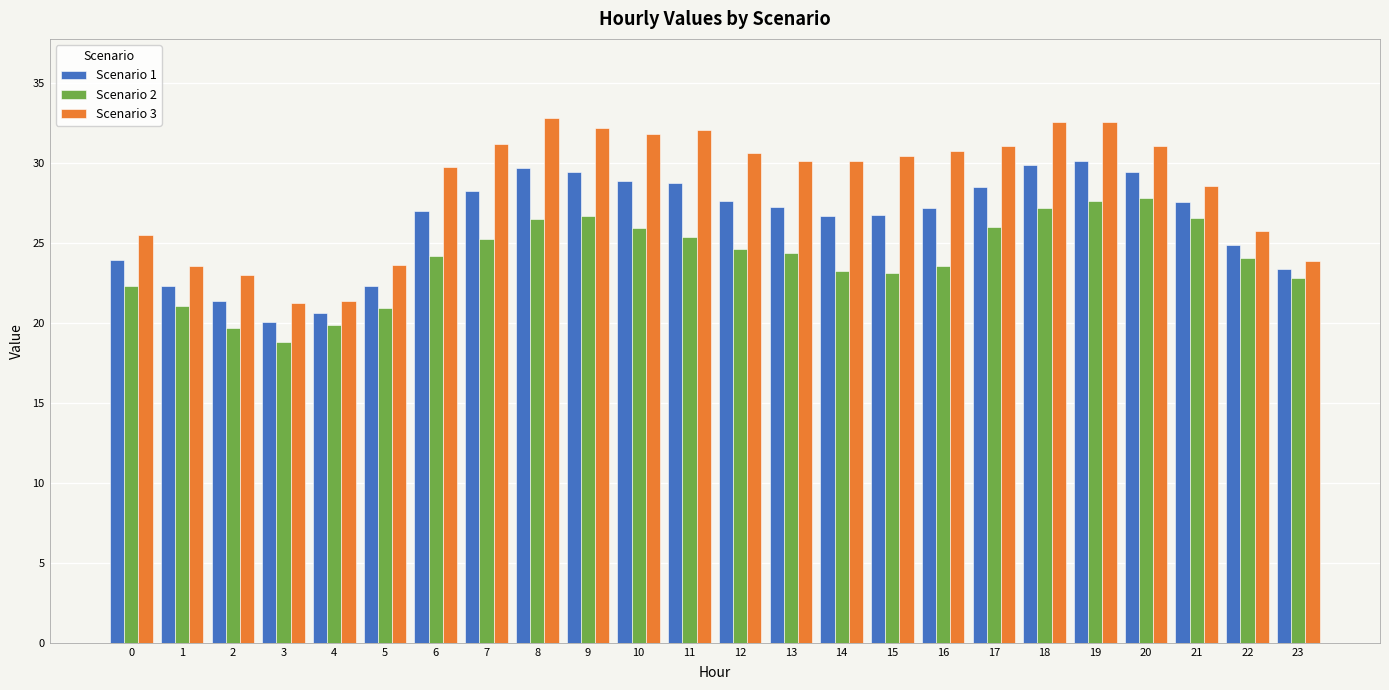

At how many categories does at least one series exceed 25?

18